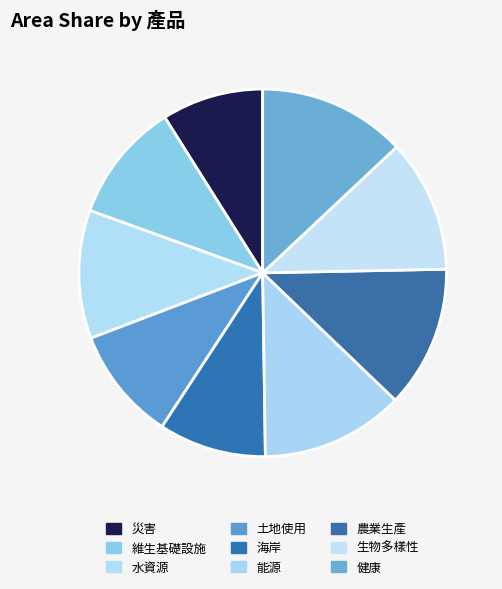

How many segments does this pie chart have?

9